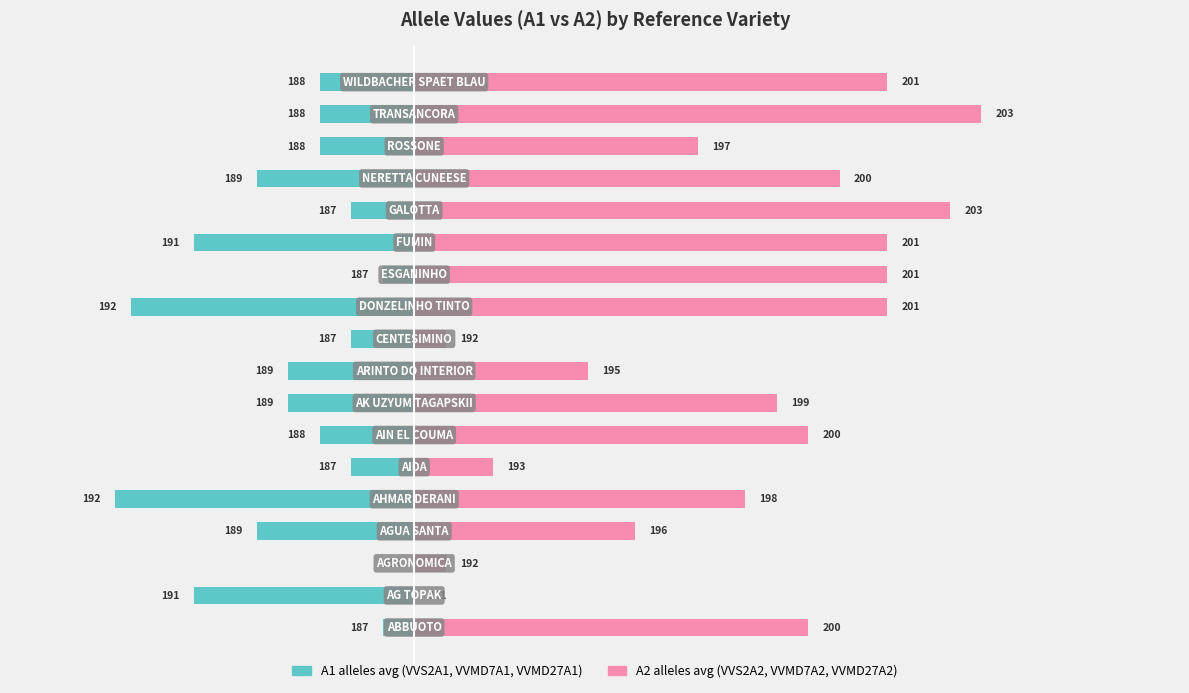

What is the difference between the maximum and minimum values in the A1 alleles (VVS2/VVMD7/VVMD27) series?

6.3